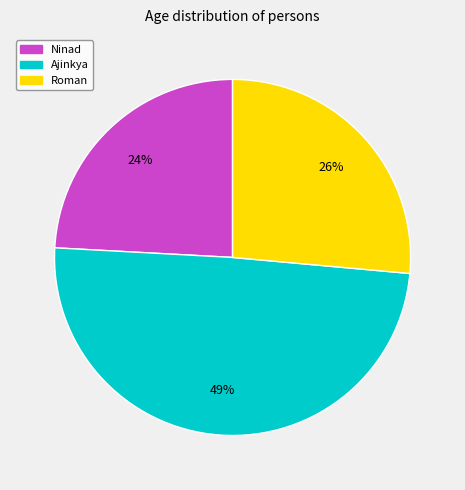

Is it true that Roman is 26% of the pie?

True